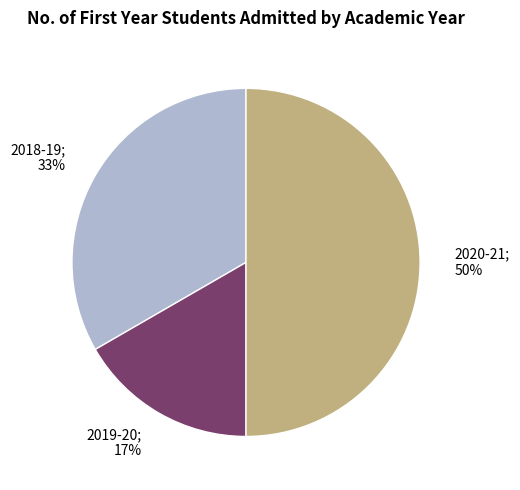

To the nearest percent, what percentage of the pie is 2020-21?

50%